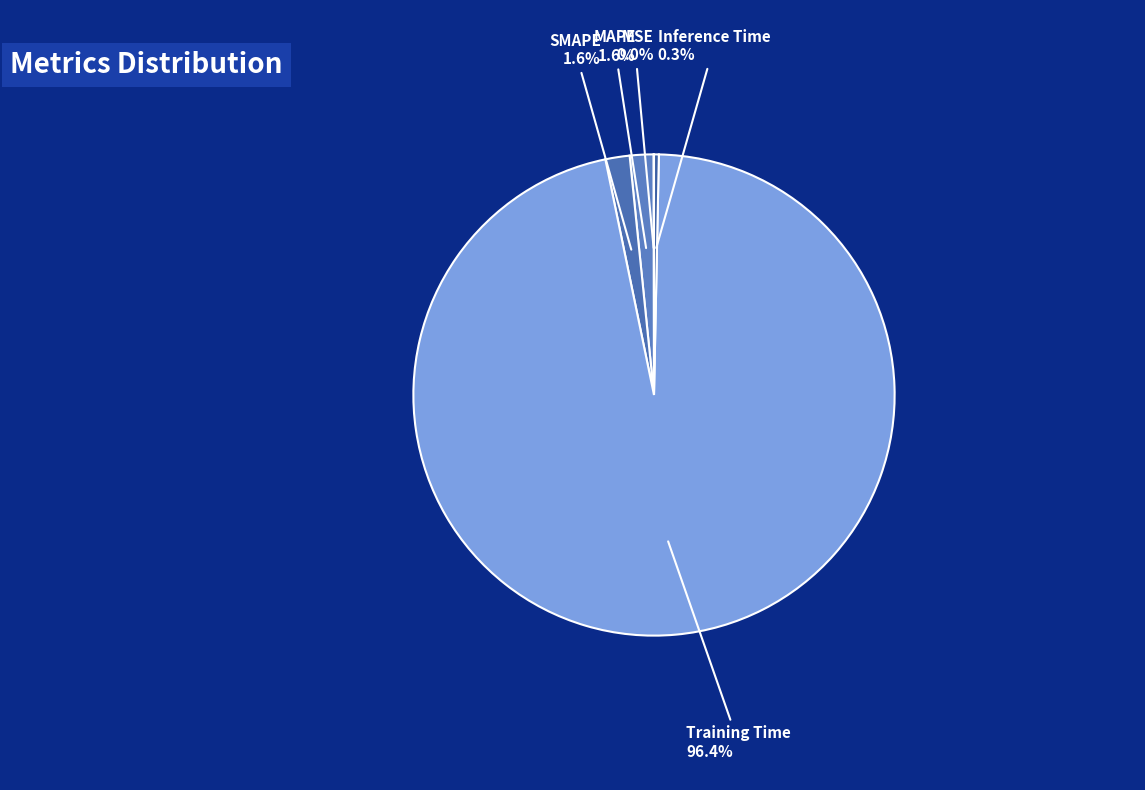

Which category has the biggest portion of the pie?

Training Time